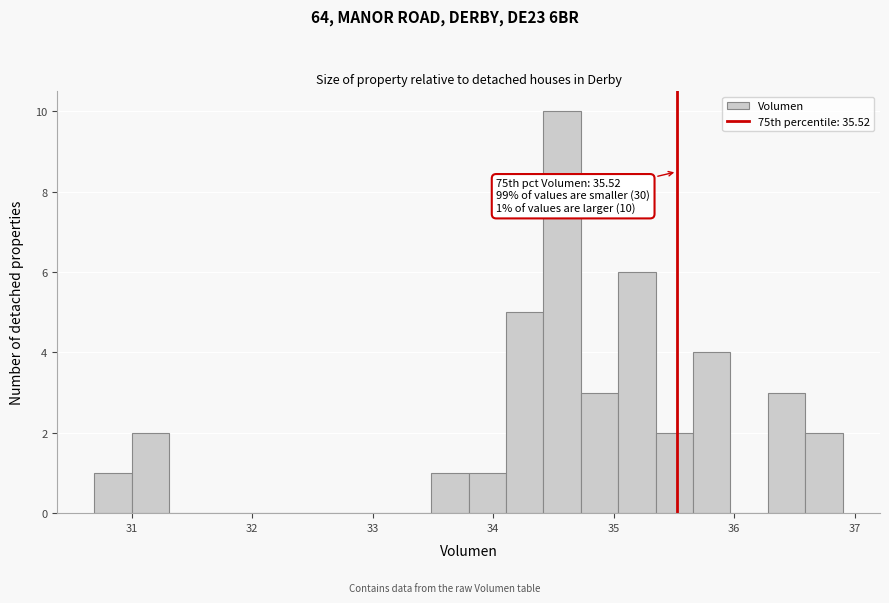

Around what value on the x-axis is the tallest bar? Give the approximate position of its centre, as read against the axis.

34.6